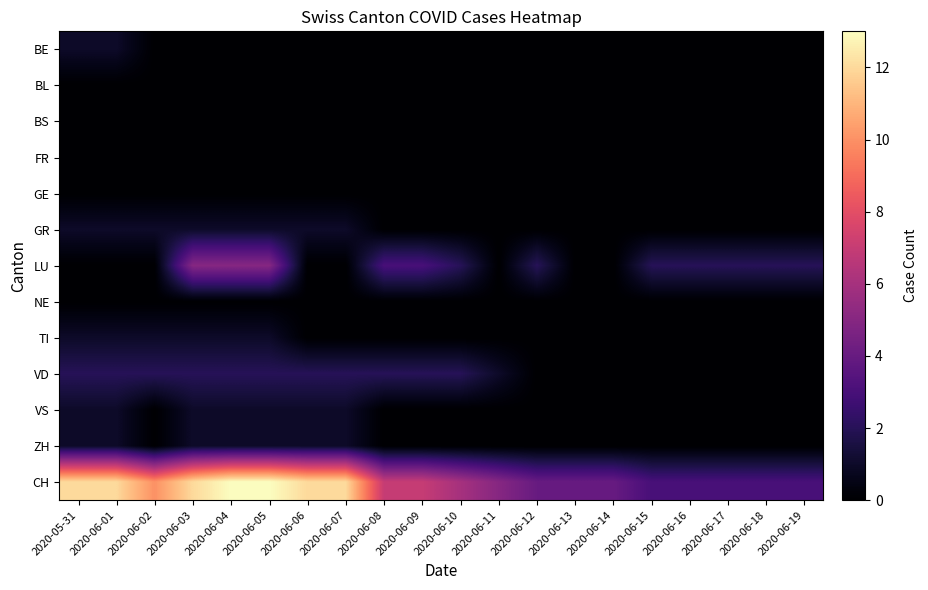

Which label corresponds to the largest value in the chart?

2020-06-04